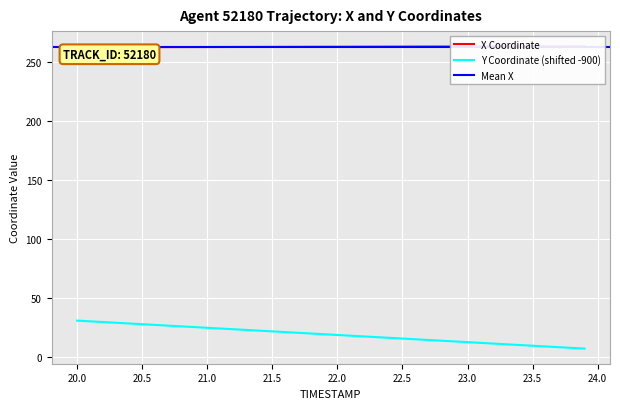

What is the highest value of the Y Coordinate (shifted -900) series?

30.5